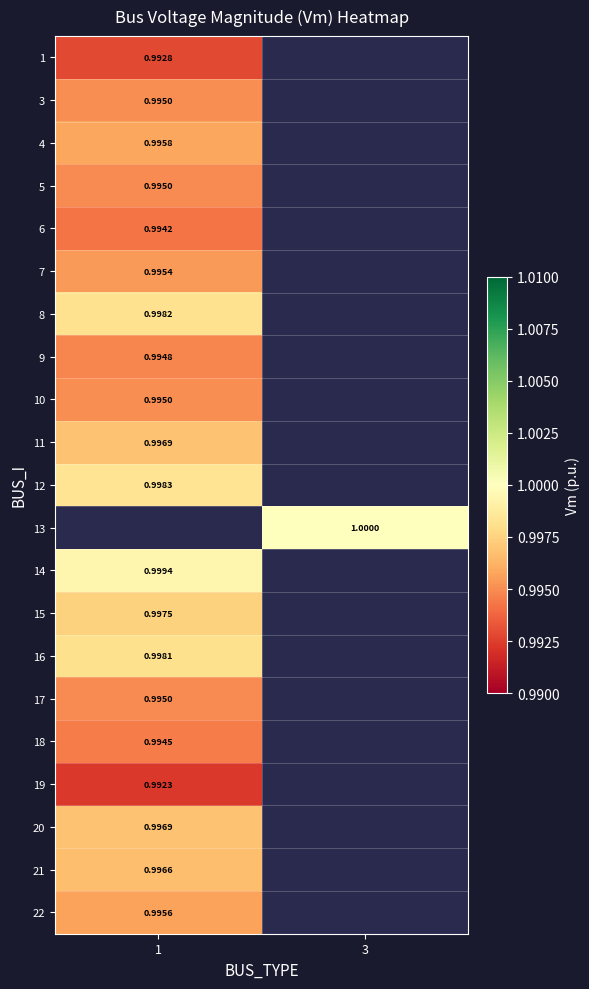

Is the value of 3 at 1 greater than the value of 11 at 1?

No